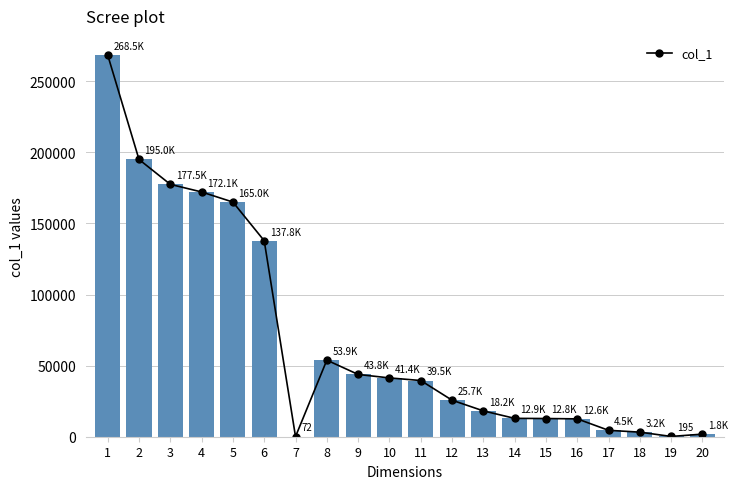

What is the difference between the values at 3 and 20?

175667